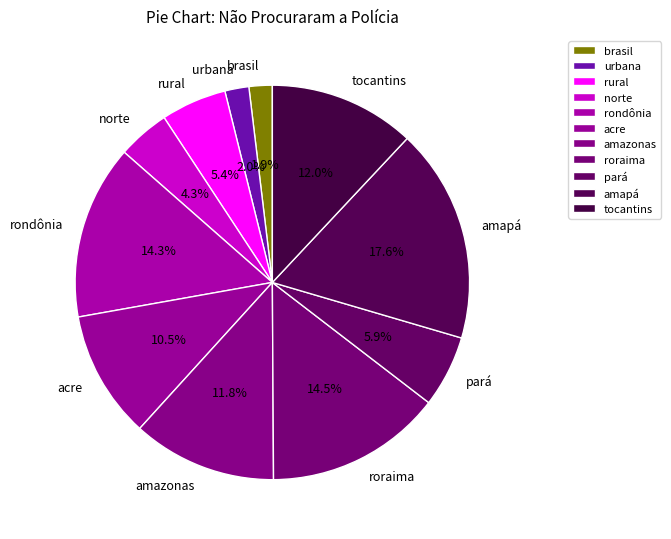

True or false: brasil accounts for 2% of the total.

True